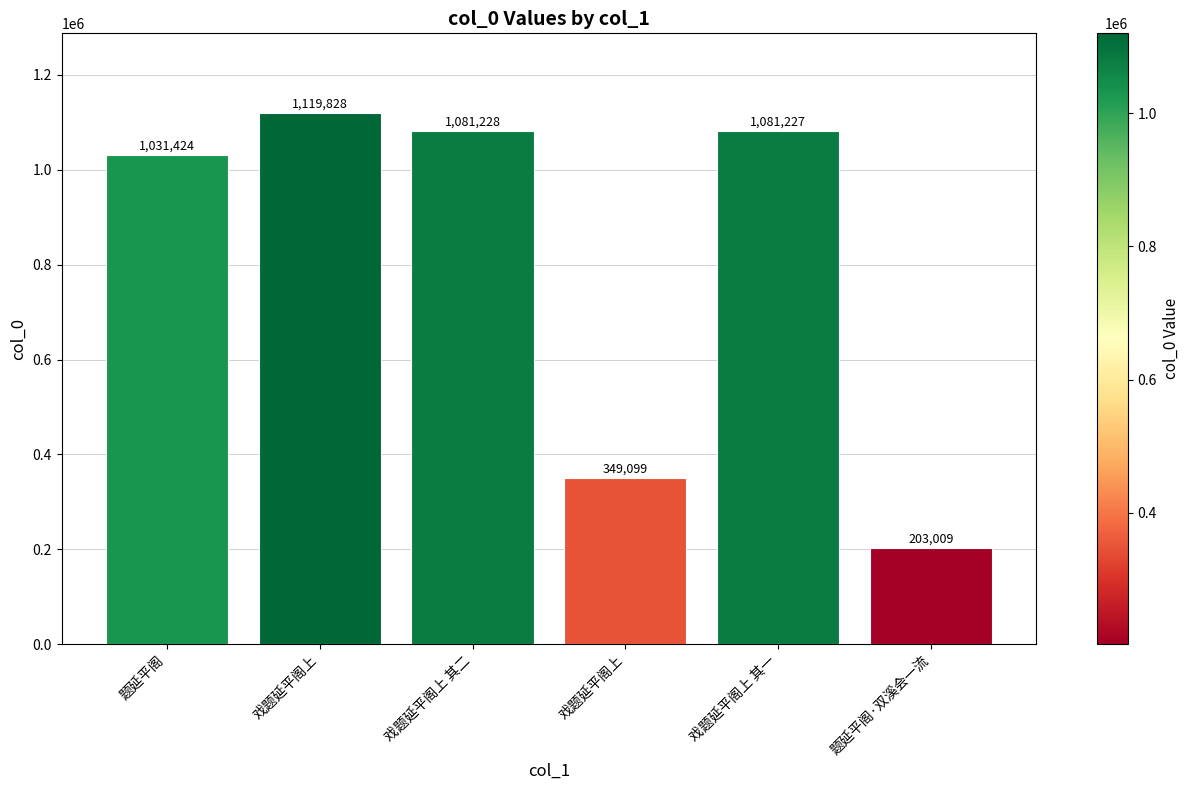

List the labels in order of value, smallest first.

题延平阁·双溪会一流, 戏题延平阁上, 题延平阁, 戏题延平阁上 其一, 戏题延平阁上 其二, 戏题延平阁上